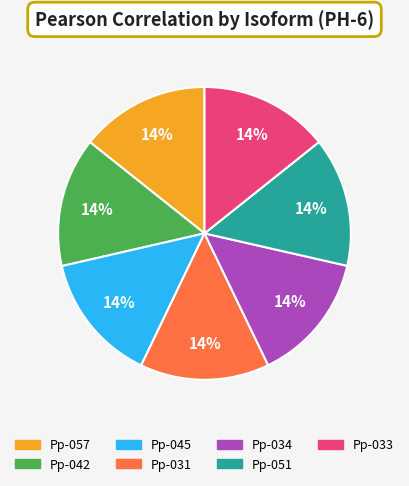

Combined, do Pp-033 and Pp-051 account for over 50%?

No